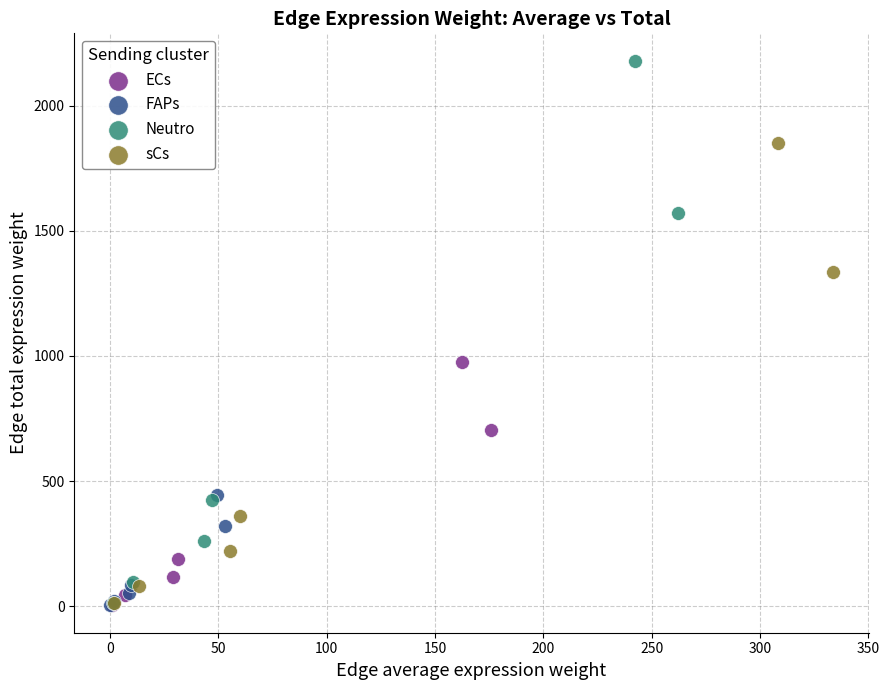

Which series has the largest Y range (max minus min)?

Neutro